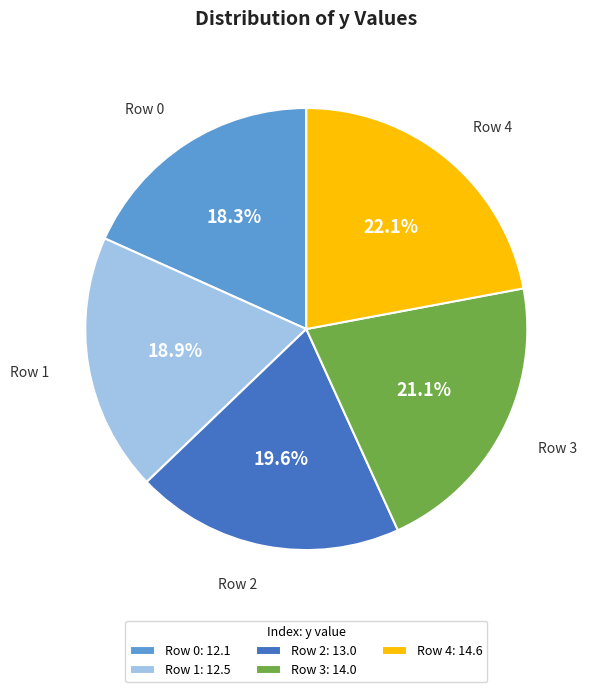

Is there a majority slice in this chart?

No